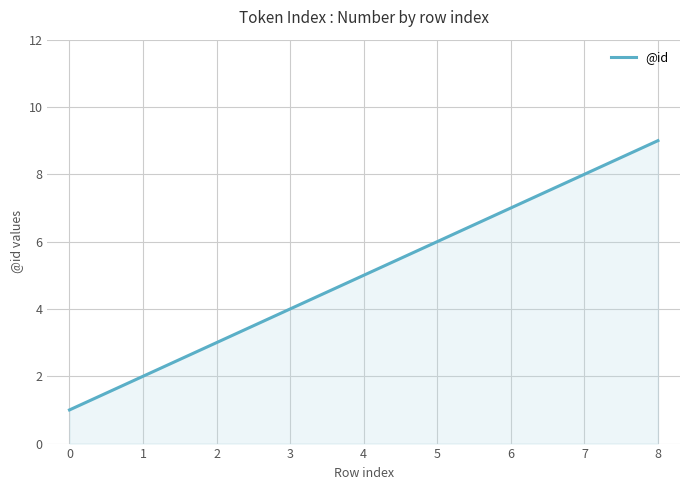

What is the difference between the maximum and minimum values?

8.0